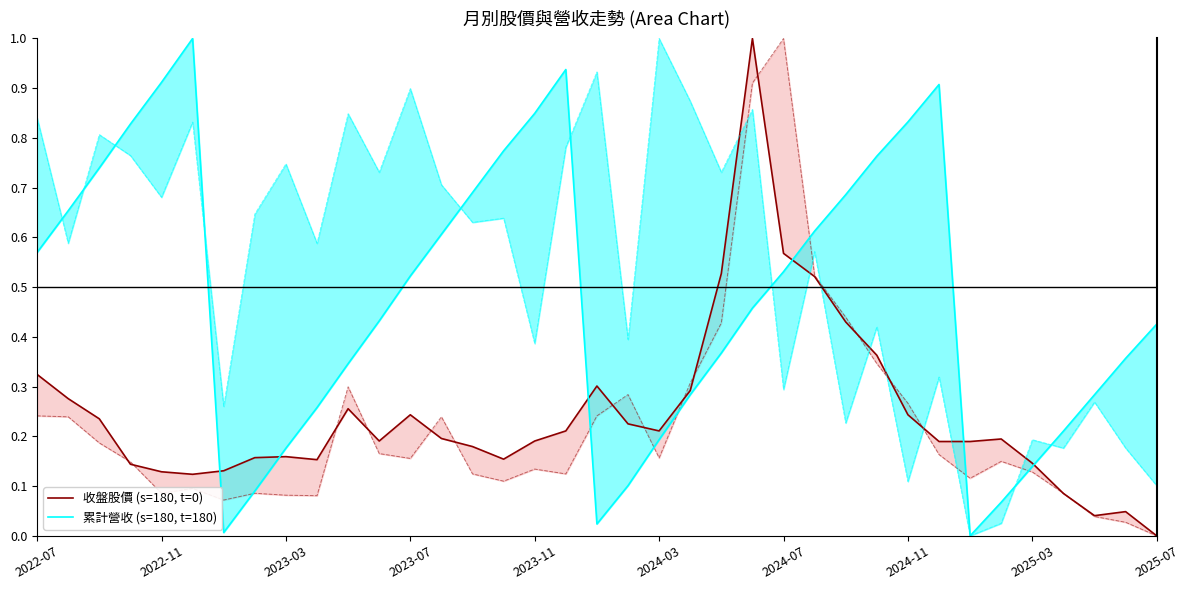

Reading left to right, transcribe all the data shown in this chart.

收盤股價 (s=180, t=0): 0.3	0.3	0.2	0.1	0.1	0.1	0.1	0.2	0.2	0.2	0.3	0.2	0.2	0.2	0.2	0.2	0.2	0.2	0.3	0.2	0.2	0.3	0.5	1.0	0.6	0.5	0.4	0.4	0.2	0.2	0.2	0.2	0.1	0.1	0.0	0.0	0.0
累計營收 (s=180, t=180): 0.6	0.7	0.7	0.8	0.9	1.0	0.0	0.1	0.2	0.3	0.3	0.4	0.5	0.6	0.7	0.8	0.8	0.9	0.0	0.1	0.2	0.3	0.4	0.5	0.5	0.6	0.7	0.8	0.8	0.9	0.0	0.1	0.1	0.2	0.3	0.4	0.4